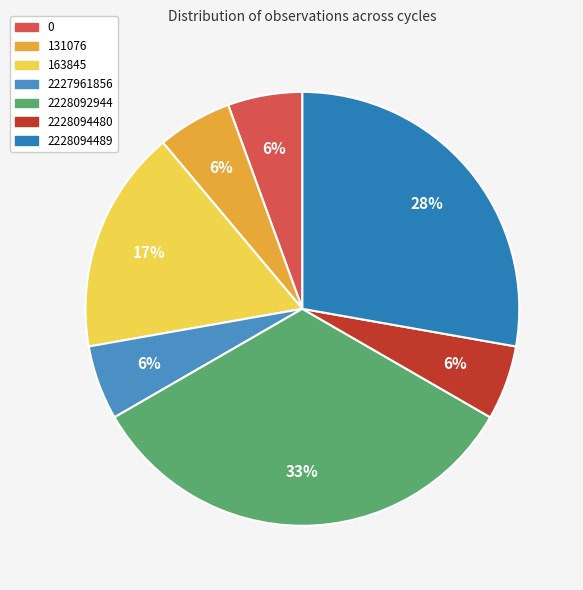

How many slices are in this pie chart?

7